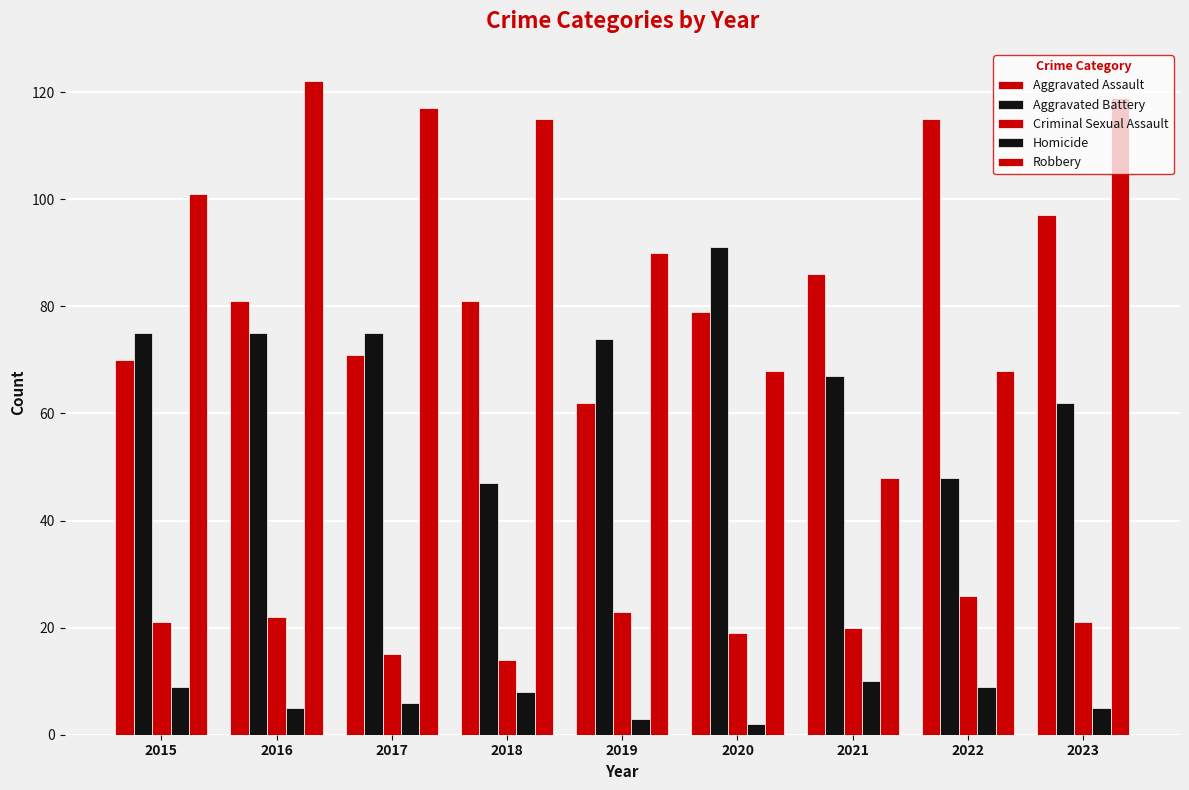

How many series are shown in this chart?

5